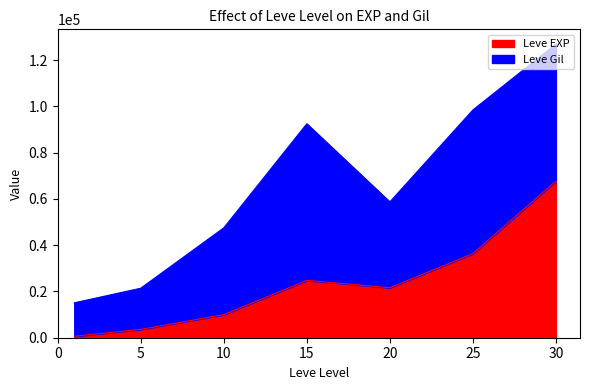

Reading right to left, extract all data points from this chart.

67730	36390	21600	24790	9990	3600	630